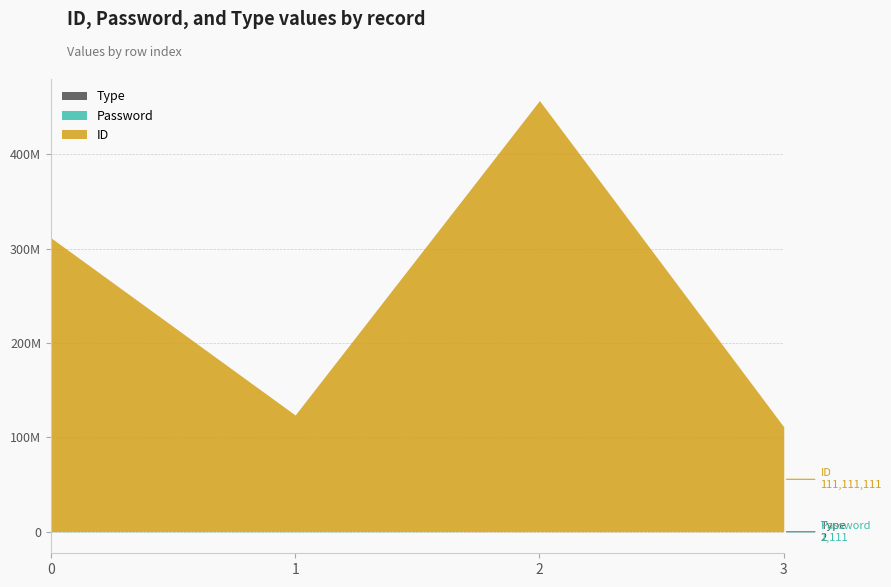

What is the value of the Password point at the 2nd from the left?

222222